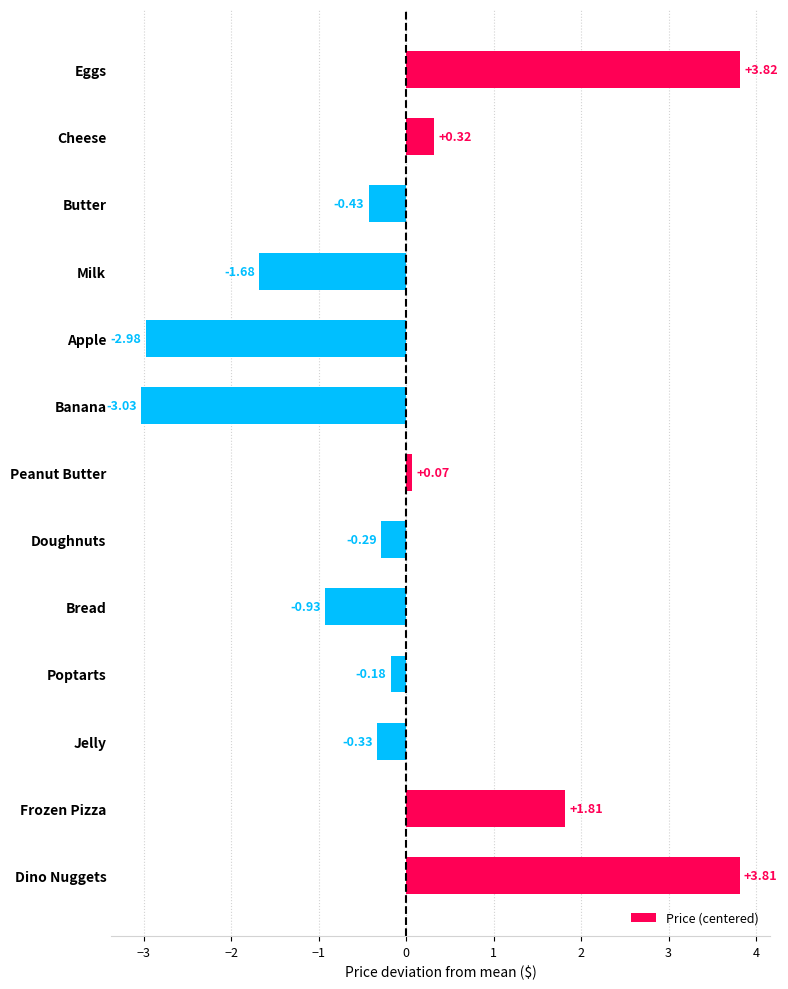

What is the difference between the second highest and minimum values?

6.8